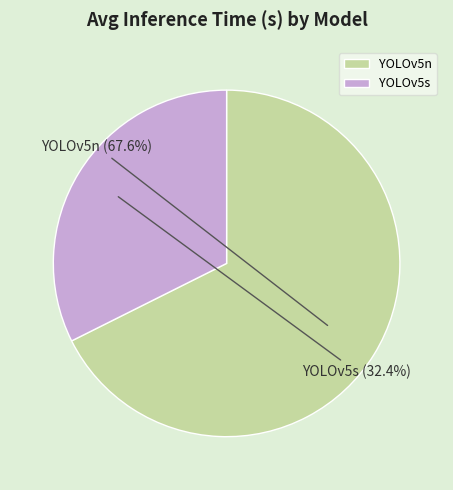

Rank the categories by value from highest to lowest.

YOLOv5n, YOLOv5s